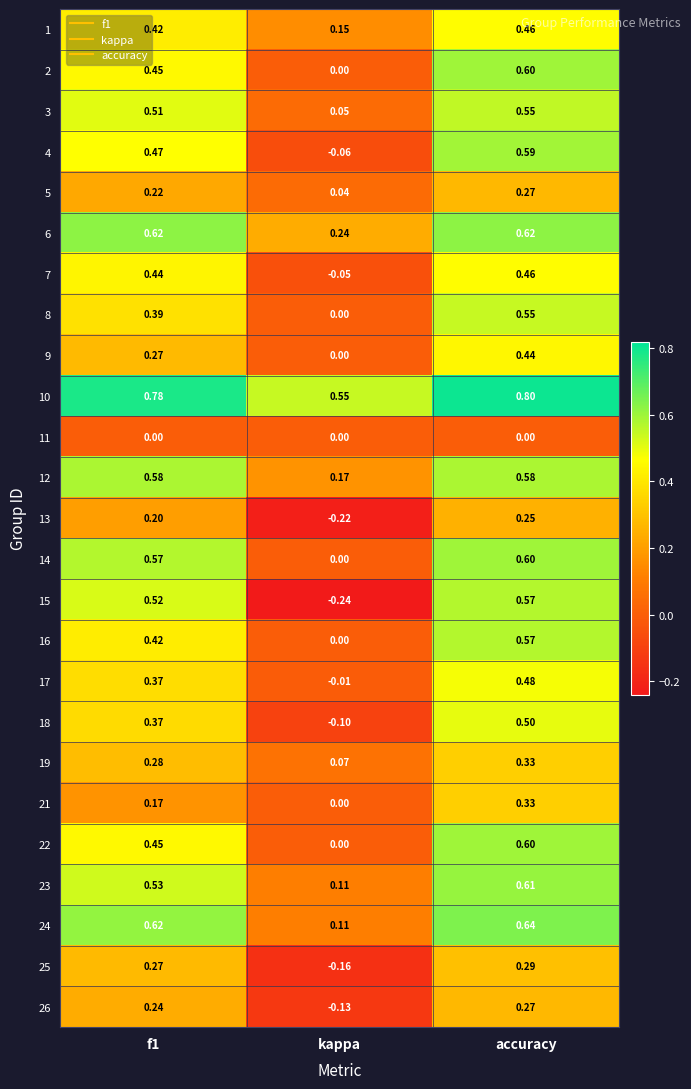

Is the value of 24 at f1 greater than the value of 22 at kappa?

Yes